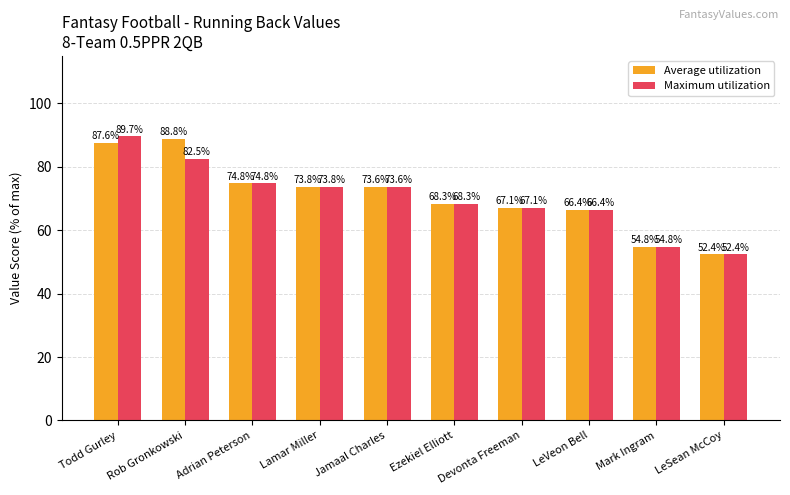

Rank the categories by Maximum utilization value from highest to lowest.

Todd Gurley, Rob Gronkowski, Adrian Peterson, Lamar Miller, Jamaal Charles, Ezekiel Elliott, Devonta Freeman, LeVeon Bell, Mark Ingram, LeSean McCoy